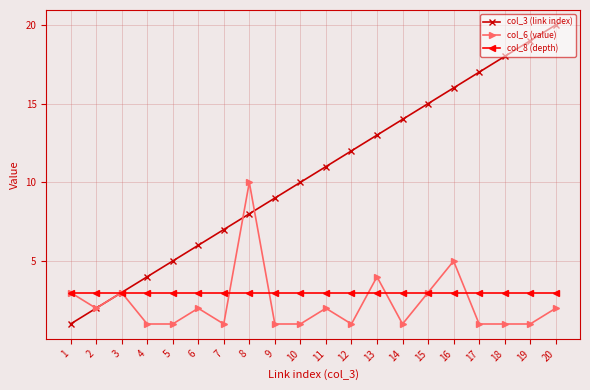

True or false: col_3 (link index) has more than 0 points higher than both neighbors.

False